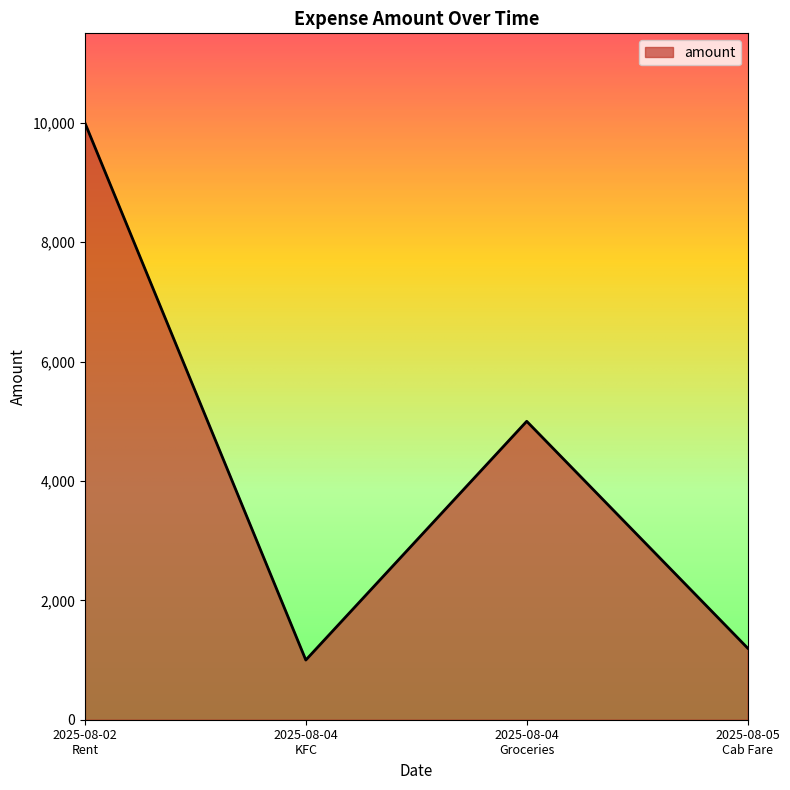

What is the maximum value shown in the chart?

10000